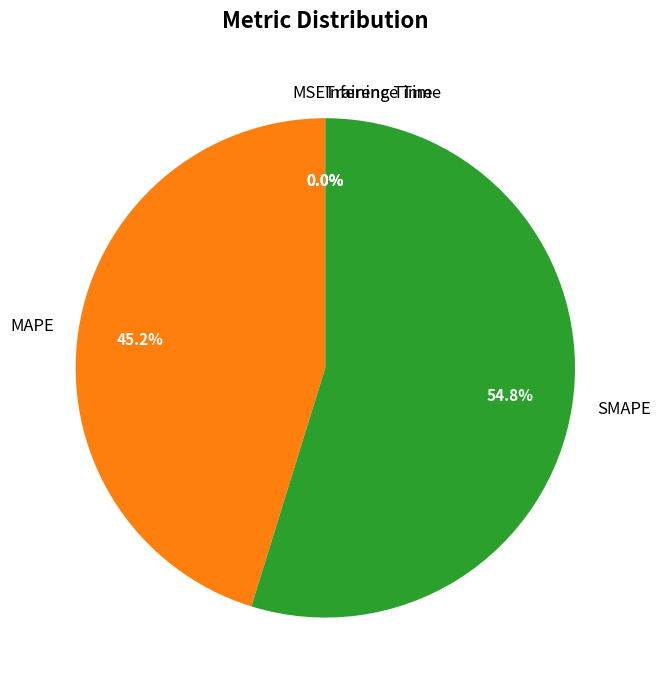

To the nearest percent, what is the combined percentage of SMAPE and MAPE?

100%